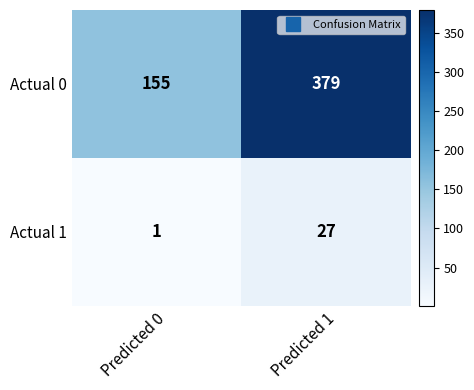

Which series has the largest range (max minus min)?

Actual 0